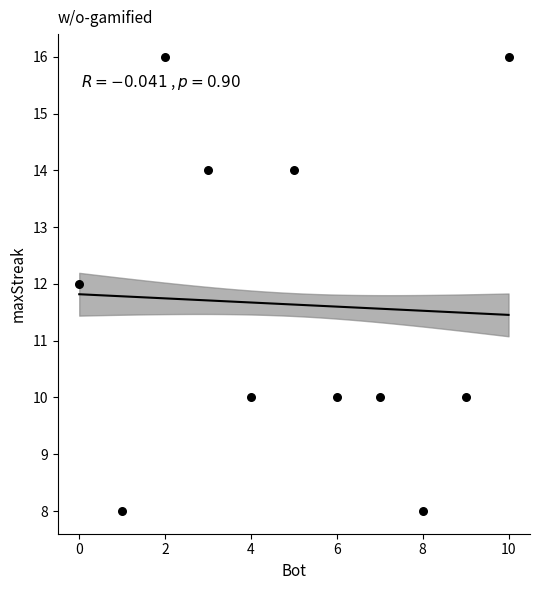

What is the average Y value?

12